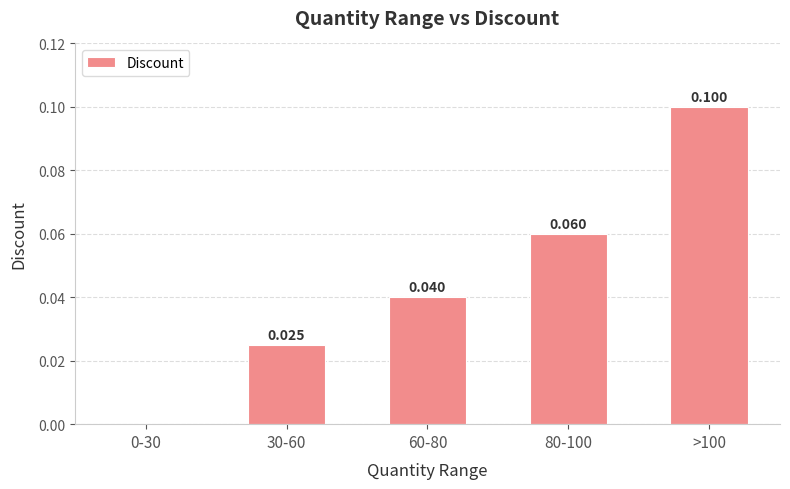

How many data points are above 0?

4